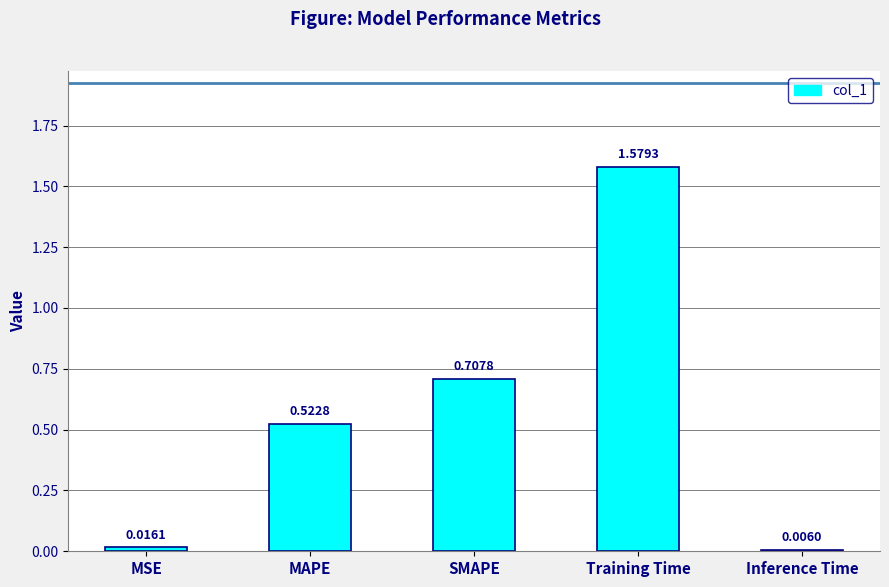

What is the label of the 5th bar from the right?

MSE